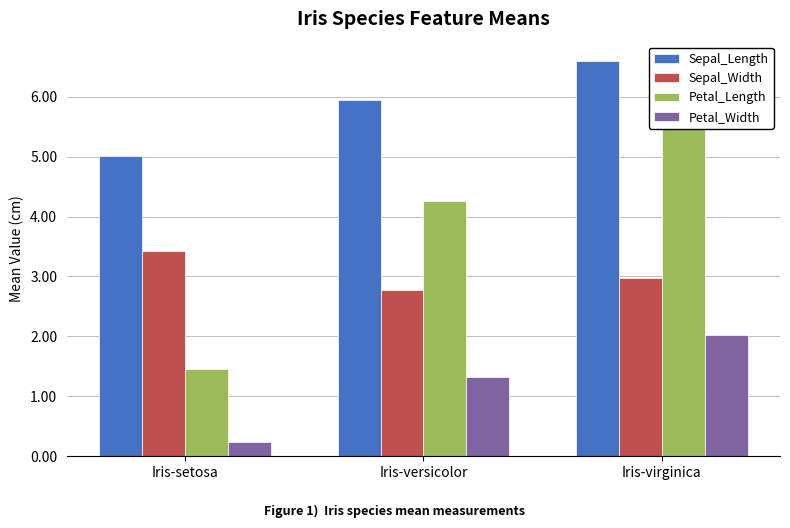

What position from the right is Iris-setosa?

3